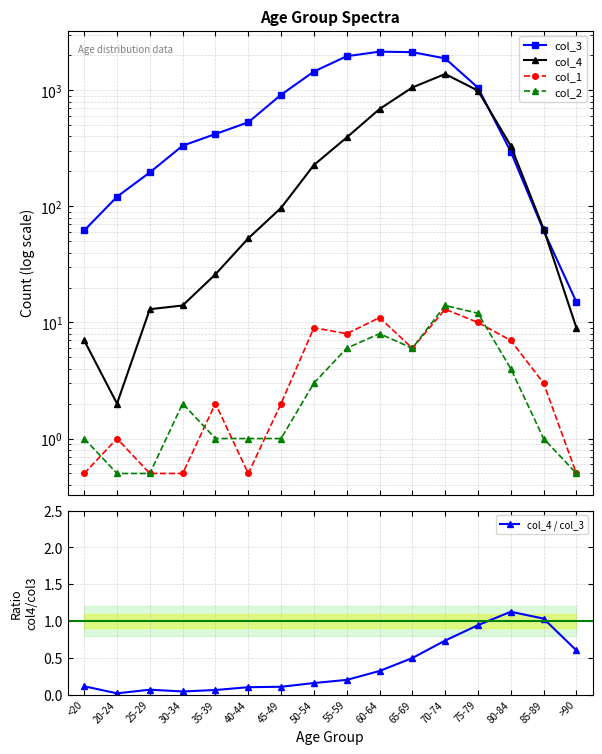

Between 40-44 and 85-89, which series saw the biggest shift?

col_3